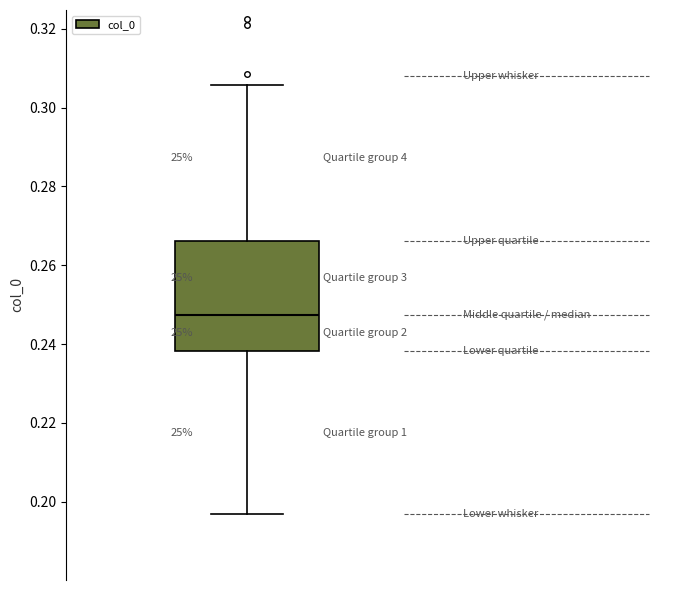

Where does the upper whisker of the box end on the y-axis? The values are not printed on the chart, so give them approximately, as read against the axis.

0.306